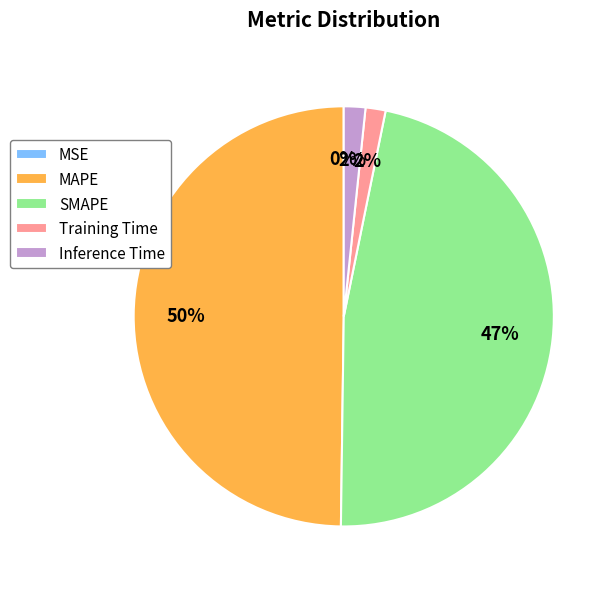

The MAPE slice represents 50% of the pie. True or false?

True